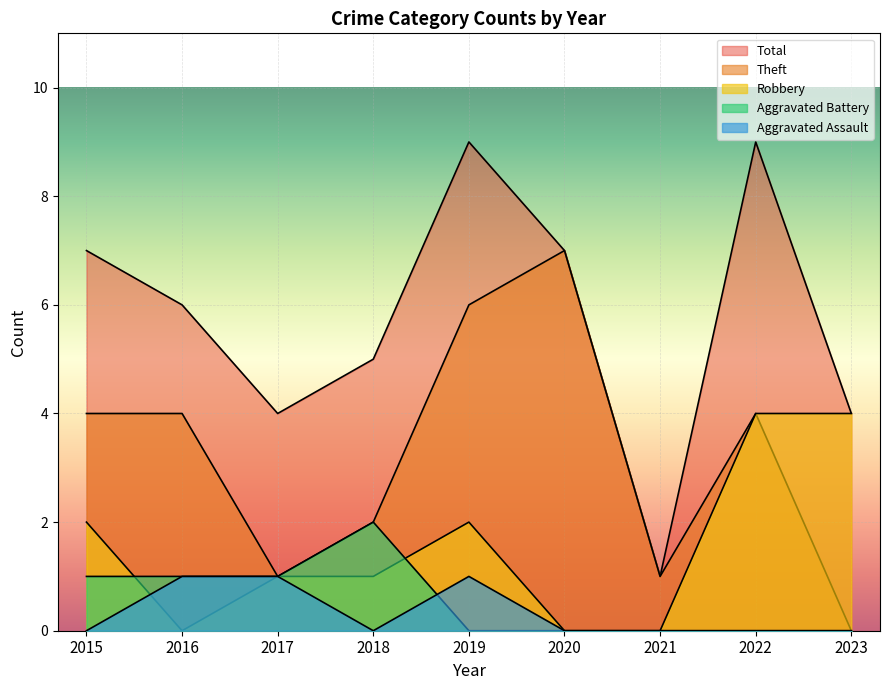

Which series has the largest total across all categories?

Total